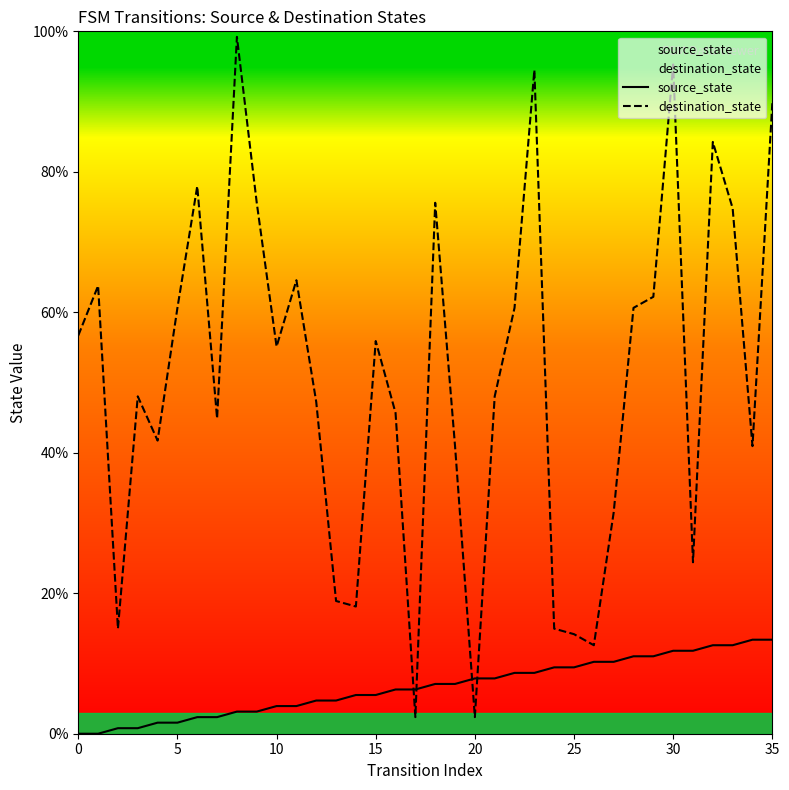

Reading left to right, list all the values displayed in this chart.

source_state: 0.0	0.0	0.8	0.8	1.6	1.6	2.4	2.4	3.1	3.1	3.9	3.9	4.7	4.7	5.5	5.5	6.3	6.3	7.1	7.1	7.9	7.9	8.7	8.7	9.4	9.4	10.2	10.2	11.0	11.0	11.8	11.8	12.6	12.6	13.4	13.4
destination_state: 56.7	63.8	15.0	48.0	41.7	60.6	78.0	44.9	99.2	75.6	55.1	64.6	47.2	18.9	18.1	55.9	45.7	2.4	75.6	40.9	2.4	48.0	60.6	94.5	15.0	14.2	12.6	31.5	60.6	62.2	95.3	24.4	84.3	74.8	40.9	89.8